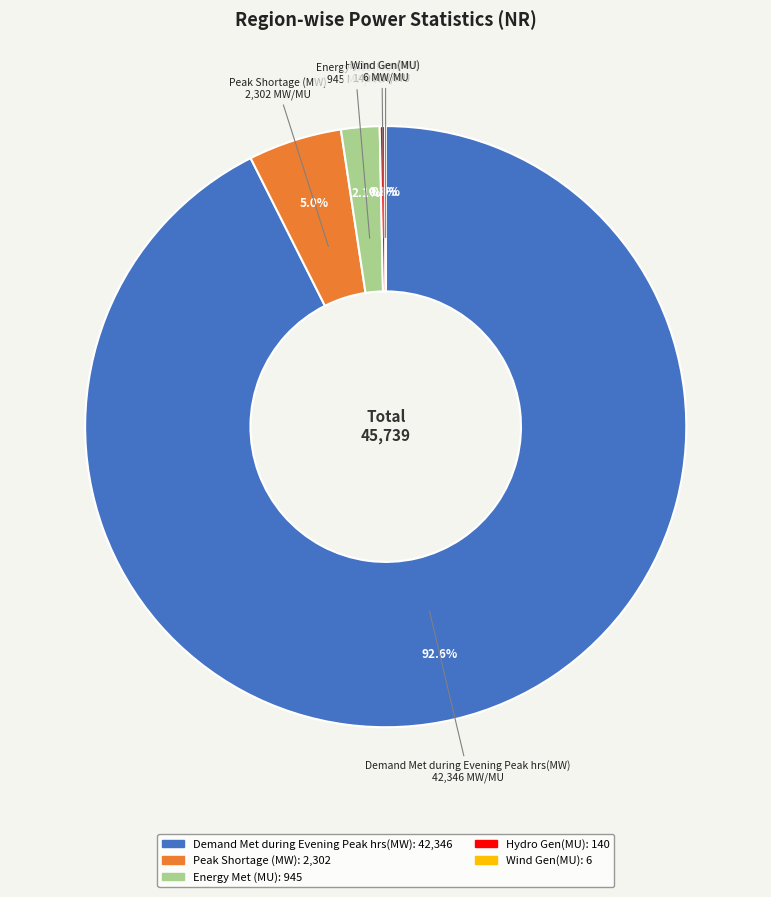

Which category has the biggest portion of the pie?

Demand Met during Evening Peak hrs(MW)